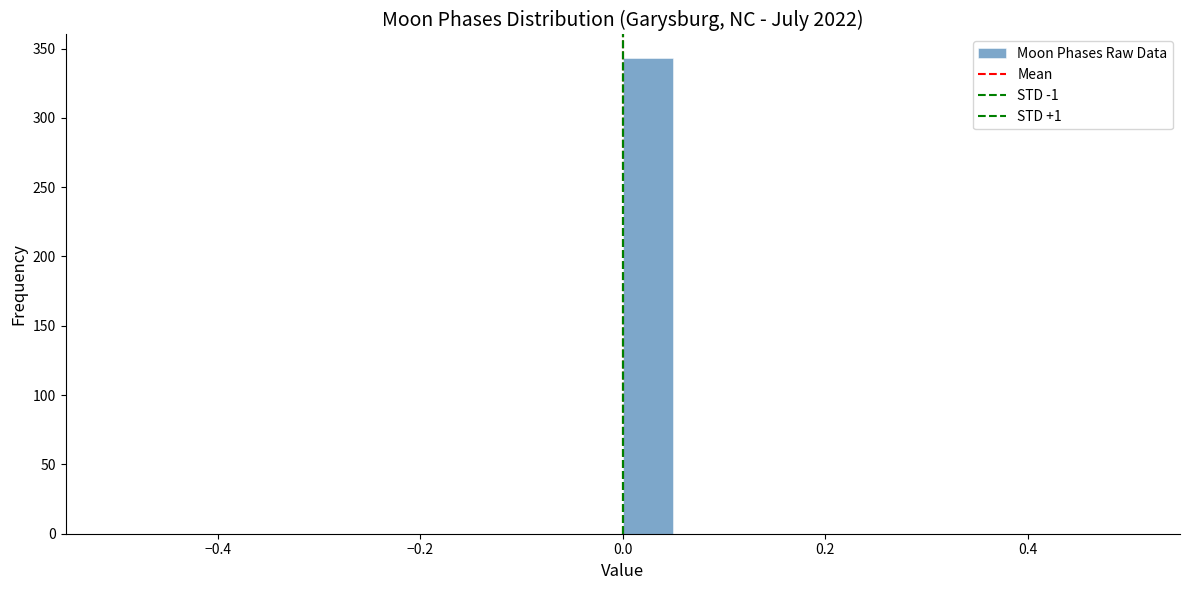

Around what value on the x-axis is the tallest bar? Give the approximate position of its centre, as read against the axis.

0.02